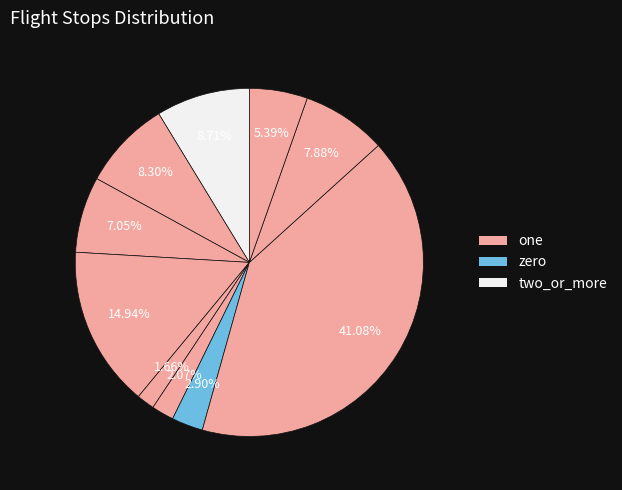

Does any single category account for the majority?

No